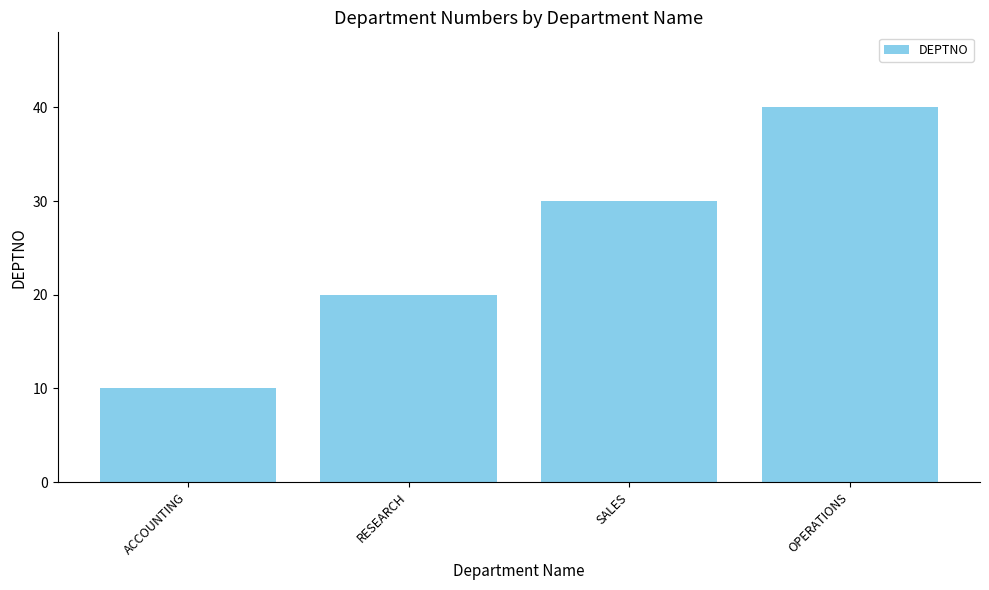

Which category has the lowest value across all series?

ACCOUNTING